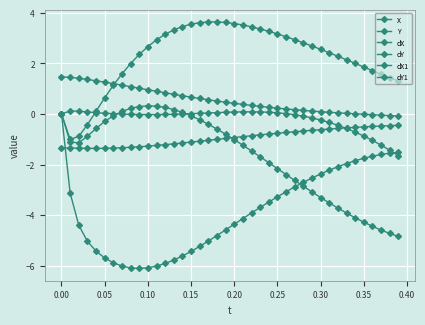

True or false: dX has more than 2 points higher than both neighbors.

False